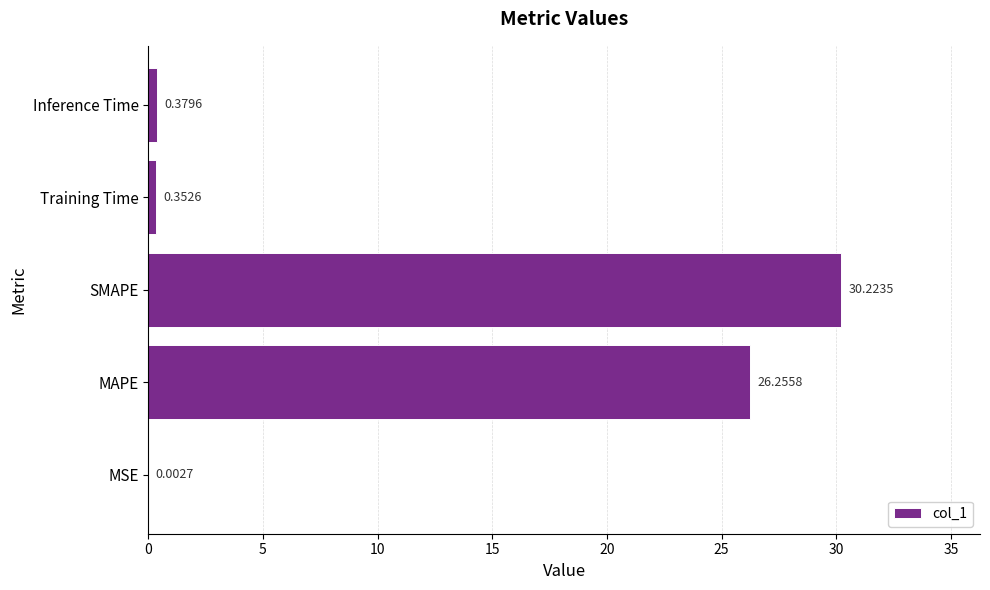

Which label corresponds to the largest value in the chart?

SMAPE